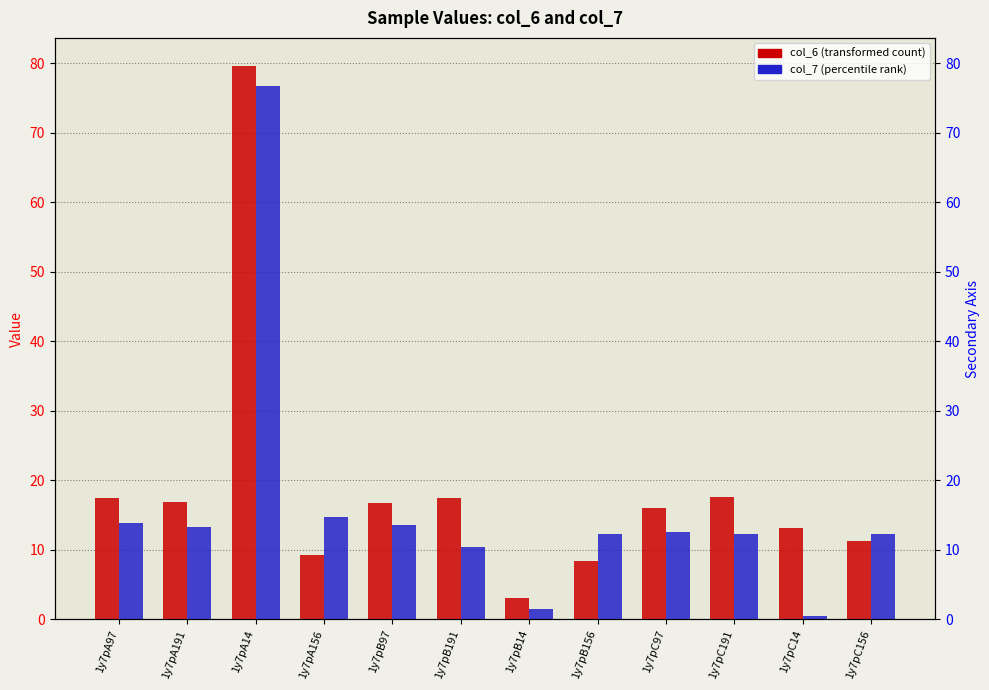

Between 1y7pA156 and 1y7pB14, which series saw the biggest shift?

col_7 (percentile rank)